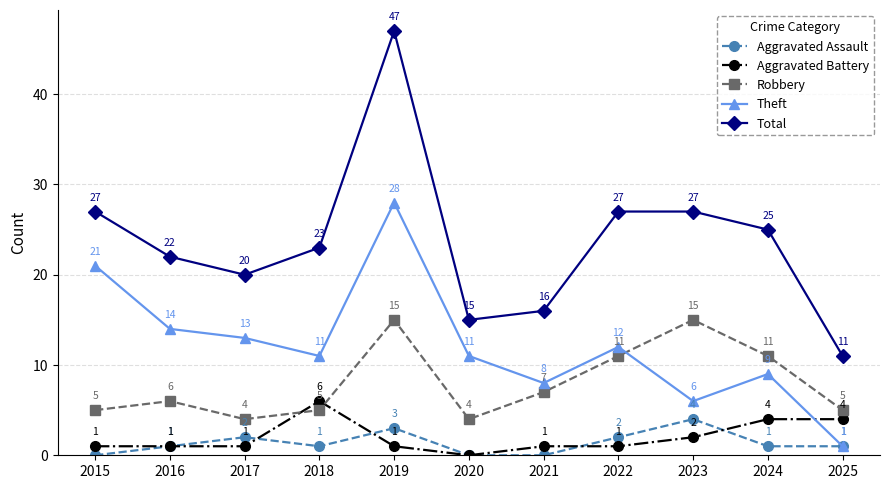

How many data points in Robbery are less than 6?

5